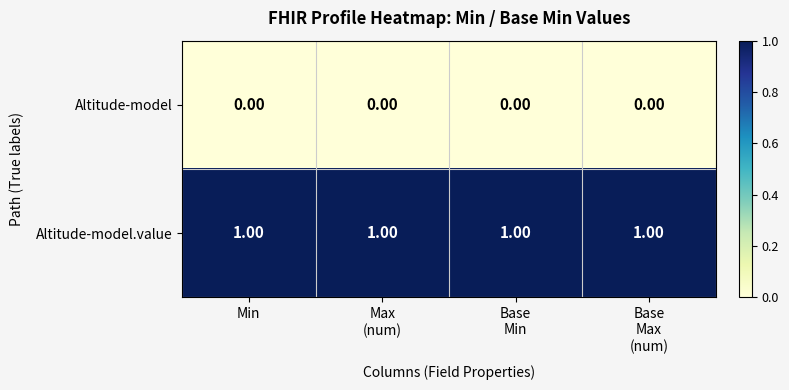

Which series has the largest total across all categories?

Altitude-model.value